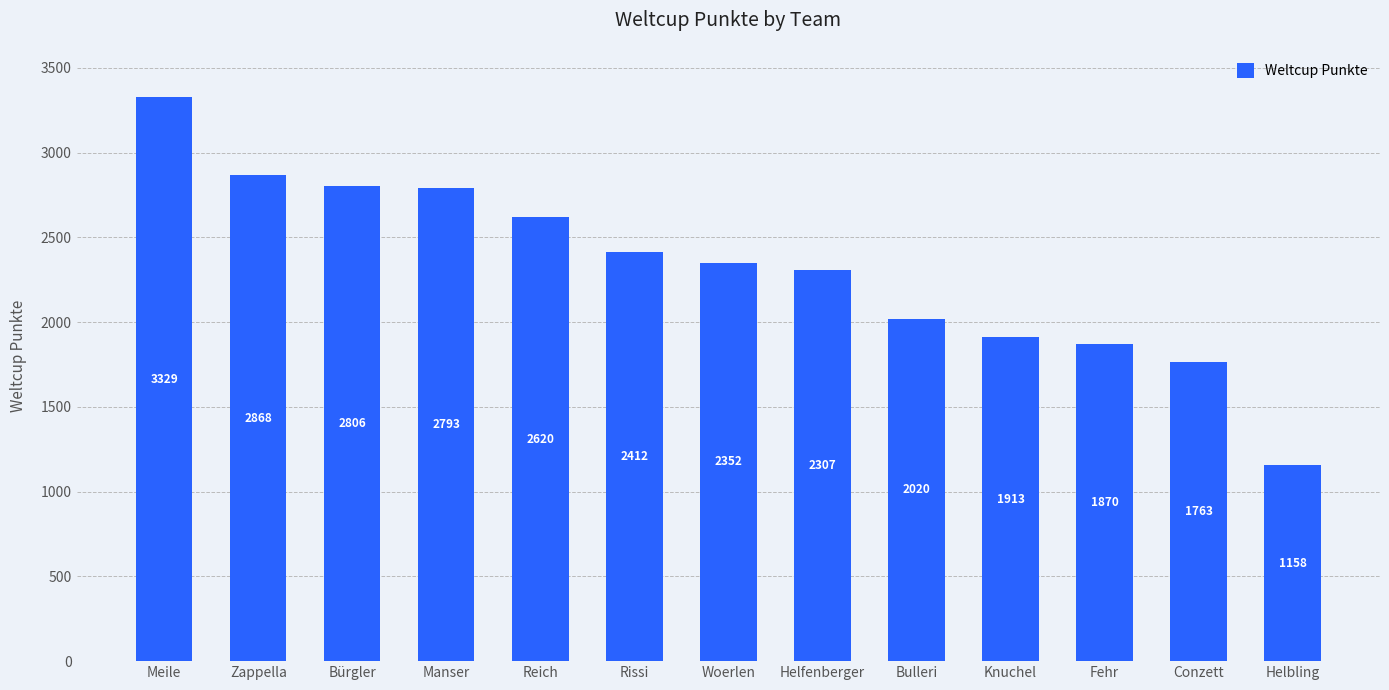

How many values are below 2352?

6